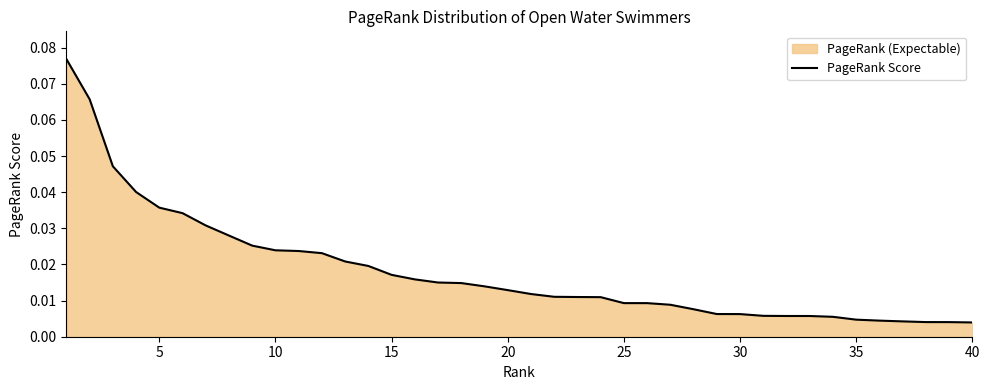

What is the difference between the maximum and minimum values?

0.1